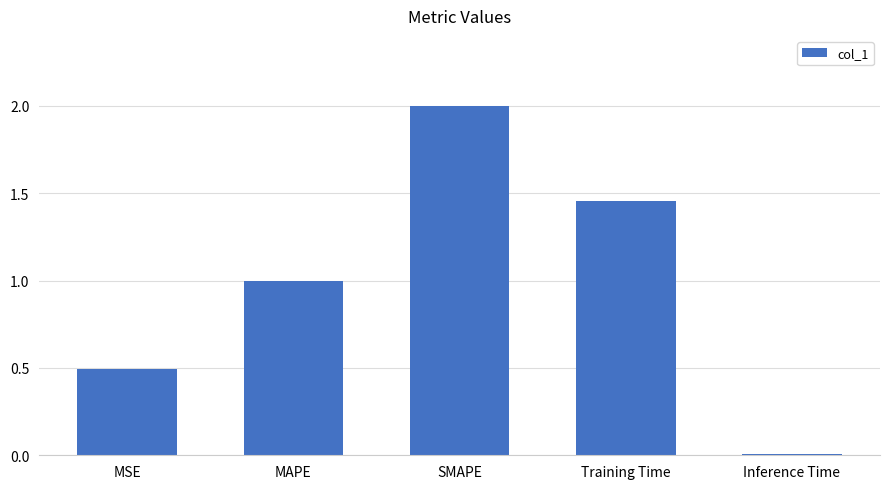

What position from the right is MSE?

5